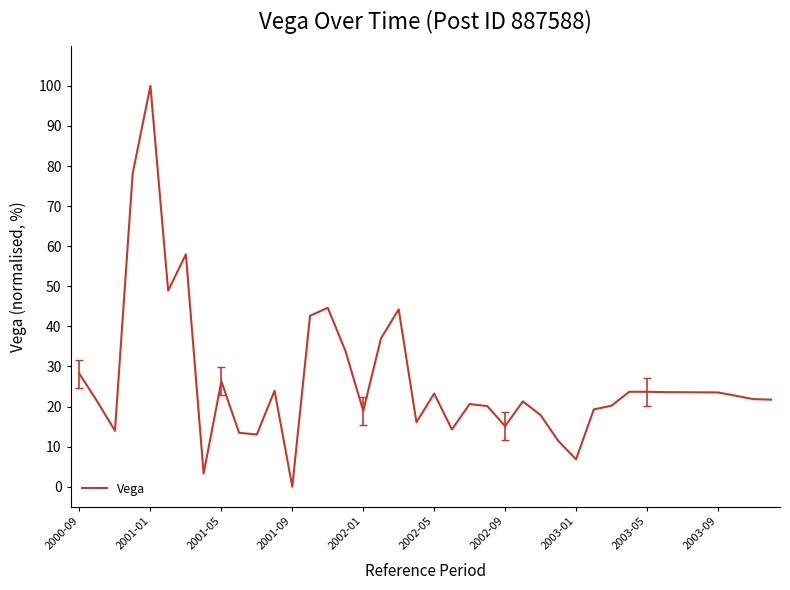

What is the difference between the maximum and minimum values?

100.0